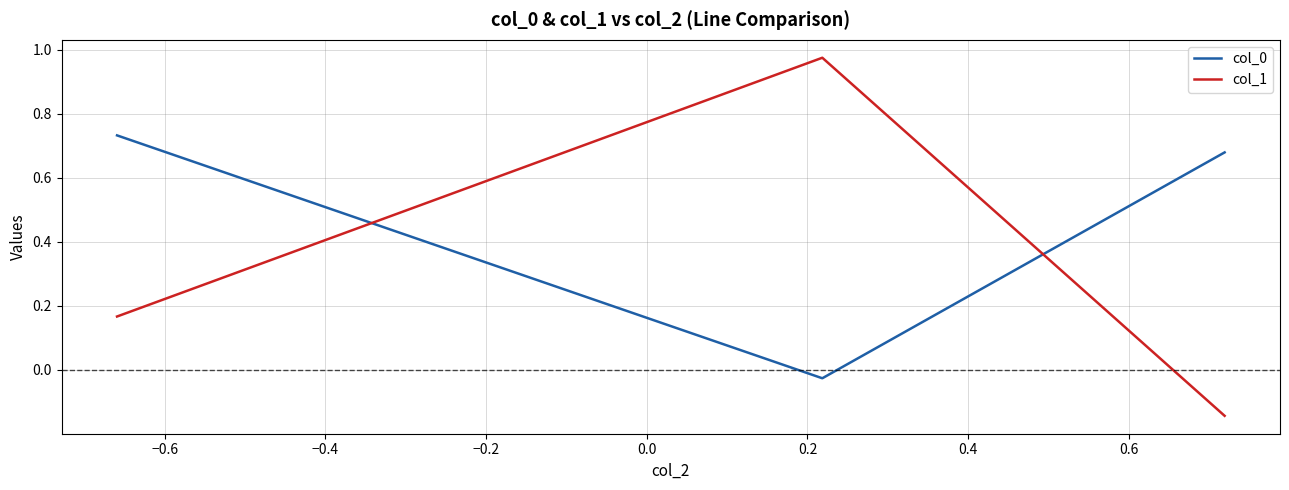

Does the chart have visible grid lines?

Yes